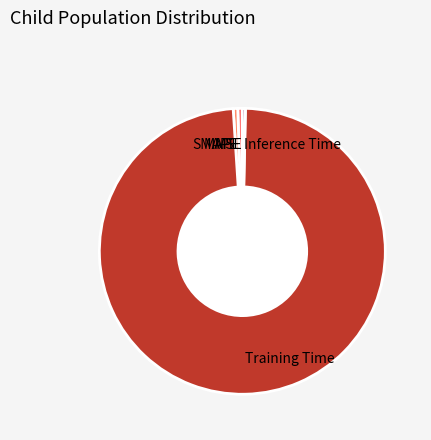

True or false: MAPE accounts for 1% of the total.

True